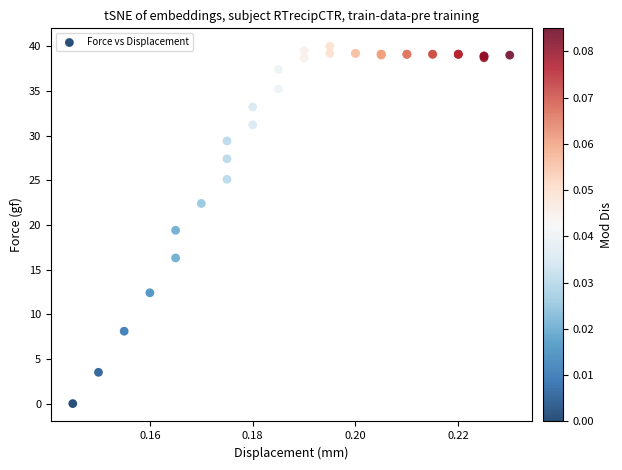

What Y value in the scatter plot is closest to 20?

19.4